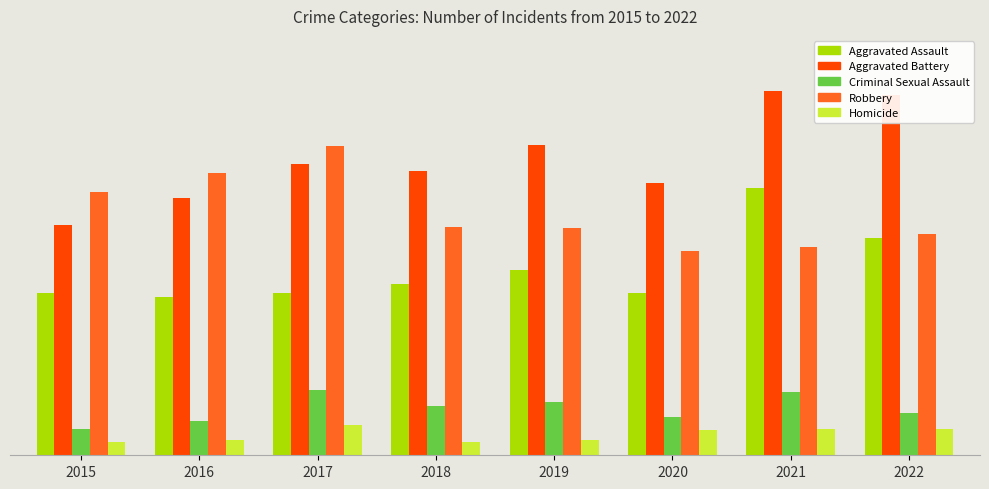

Does the chart contain any negative values?

No